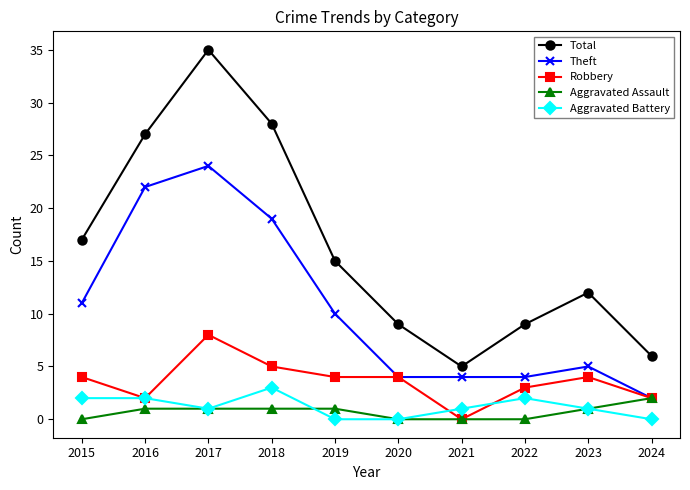

Reading left to right, extract all data points from this chart.

Total: 17	27	35	28	15	9	5	9	12	6
Theft: 11	22	24	19	10	4	4	4	5	2
Robbery: 4	2	8	5	4	4	0	3	4	2
Aggravated Assault: 0	1	1	1	1	0	0	0	1	2
Aggravated Battery: 2	2	1	3	0	0	1	2	1	0